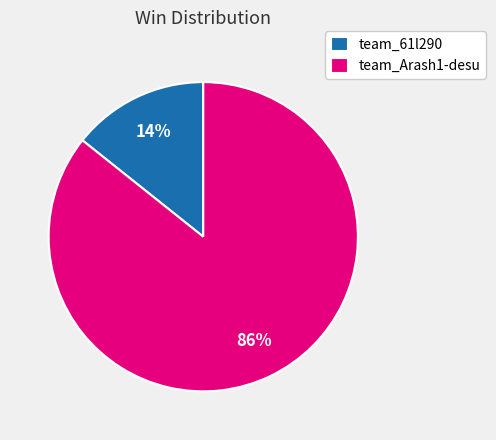

To the nearest percent, what is the average slice percentage?

50%